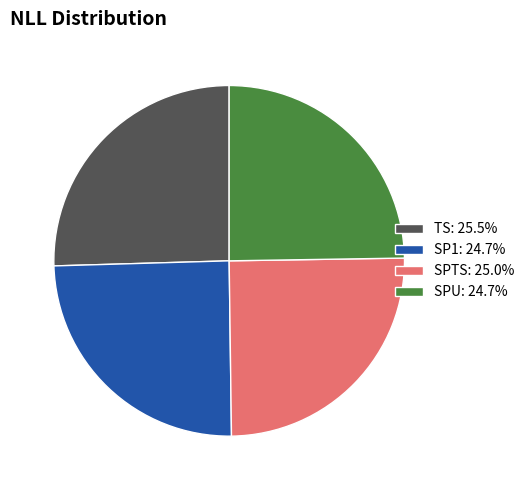

Is the sum of SPU: 24.7% and TS: 25.5% greater than half?

Yes